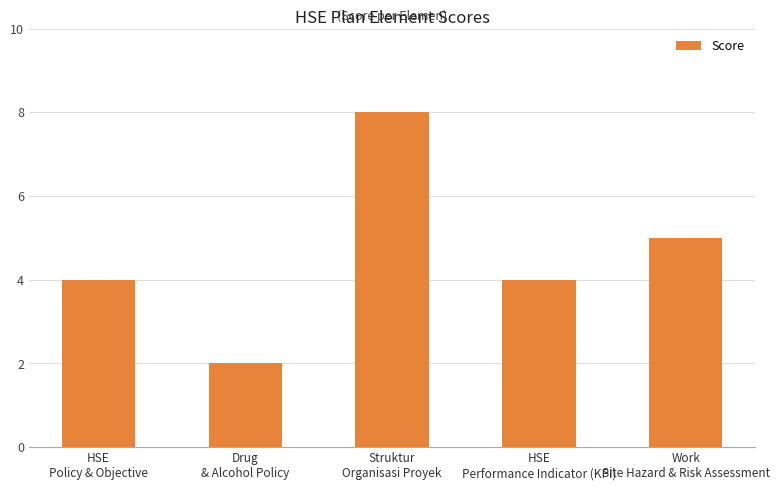

What is the ratio of the value at Drug
& Alcohol Policy to the value at Work
Site Hazard & Risk Assessment?

0.4